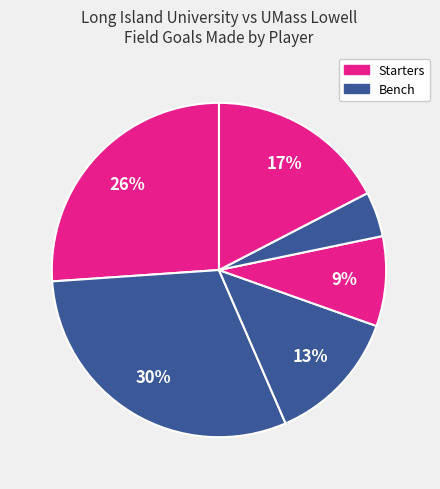

How many slices are in this pie chart?

6